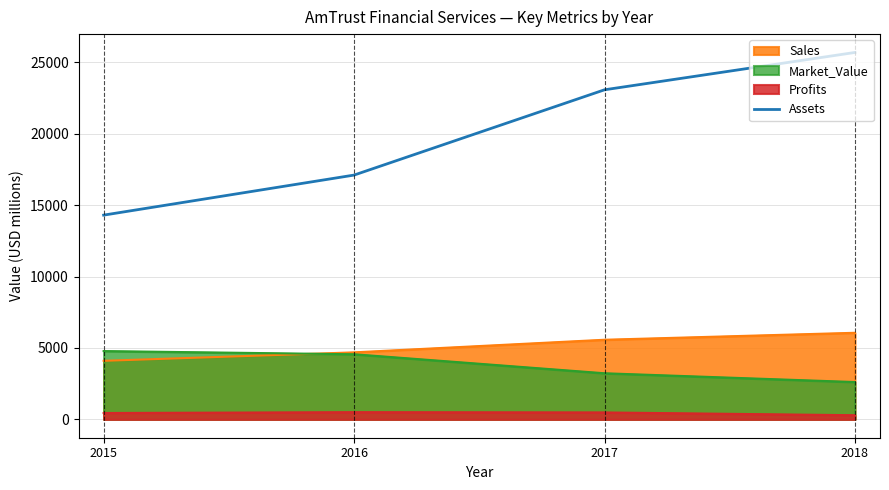

What is the difference between the values at 2017 and 2018?

2615